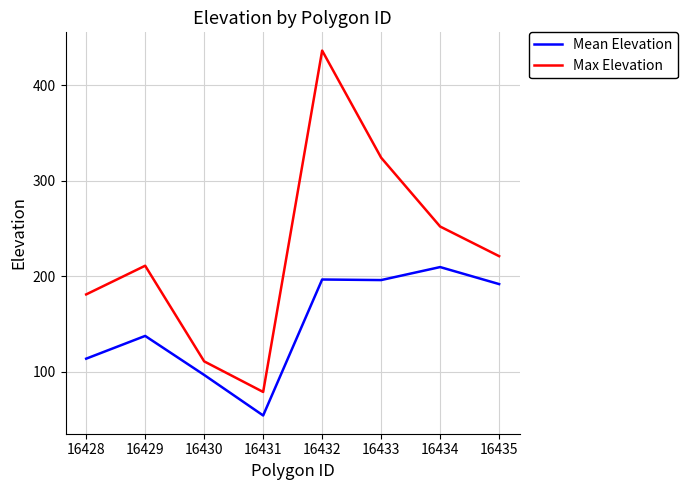

What is the lowest value of the Mean Elevation series?

54.4